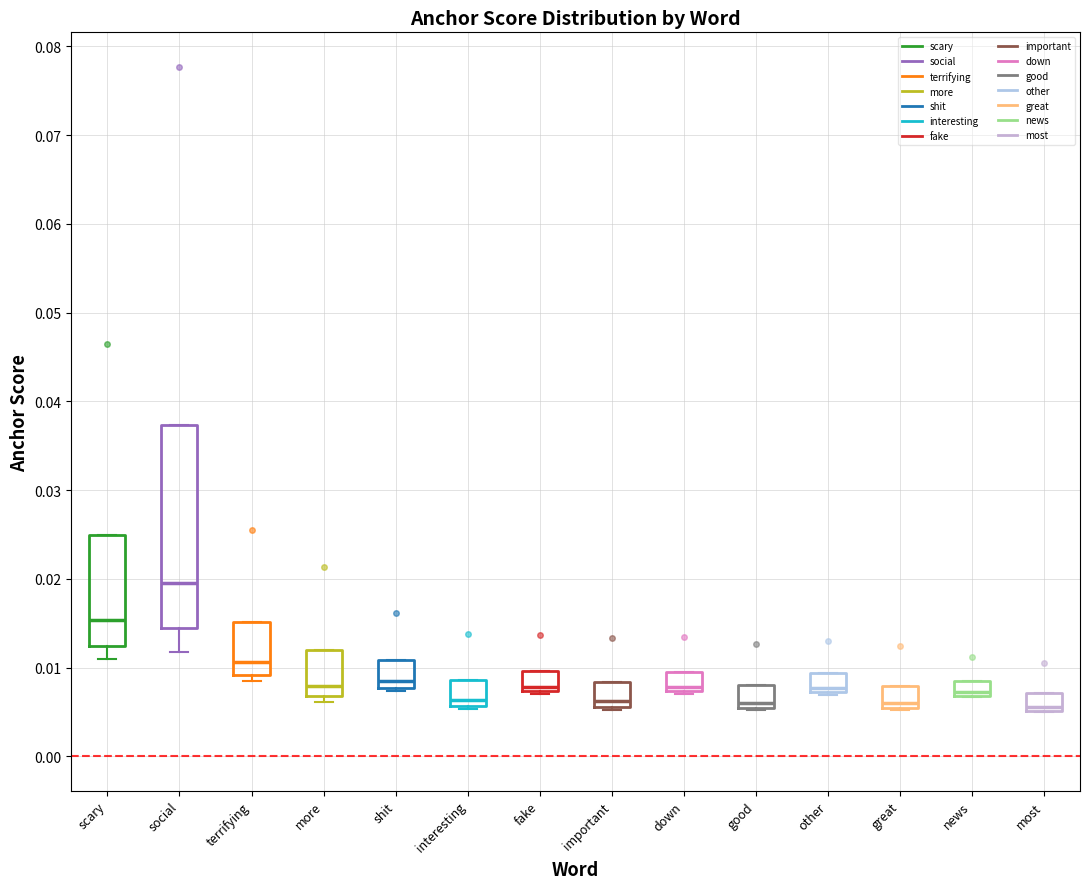

Reading left to right, read every box against the y-axis: the position of its median line, the range the box covers, and the ends of its whiskers. The values are not printed on the chart, so give them approximately, as read against the axis.

scary: median 0.015, box 0.012 to 0.025, whiskers 0.011 to 0.025
social: median 0.020, box 0.014 to 0.037, whiskers 0.012 to 0.037
terrifying: median 0.011, box 0.009 to 0.015, whiskers 0.008 to 0.015
more: median 0.008, box 0.007 to 0.012, whiskers 0.006 to 0.012
shit: median 0.008 (just above the box's lower edge), box 0.008 to 0.011, whiskers 0.007 to 0.011
interesting: median 0.006 (just above the box's lower edge), box 0.006 to 0.009, whiskers 0.005 to 0.009
fake: median 0.008, box 0.007 to 0.010, whiskers 0.007 to 0.010
important: median 0.006 (just above the box's lower edge), box 0.006 to 0.008, whiskers 0.005 to 0.008
down: median 0.008, box 0.007 to 0.010, whiskers 0.007 to 0.010
good: median 0.006, box 0.005 to 0.008, whiskers 0.005 to 0.008
other: median 0.008, box 0.007 to 0.009, whiskers 0.007 to 0.009
great: median 0.006, box 0.005 to 0.008, whiskers 0.005 to 0.008
news: median 0.007 (just above the box's lower edge), box 0.007 to 0.008, whiskers 0.007 to 0.008
most: median 0.006, box 0.005 to 0.007, whiskers 0.005 to 0.007